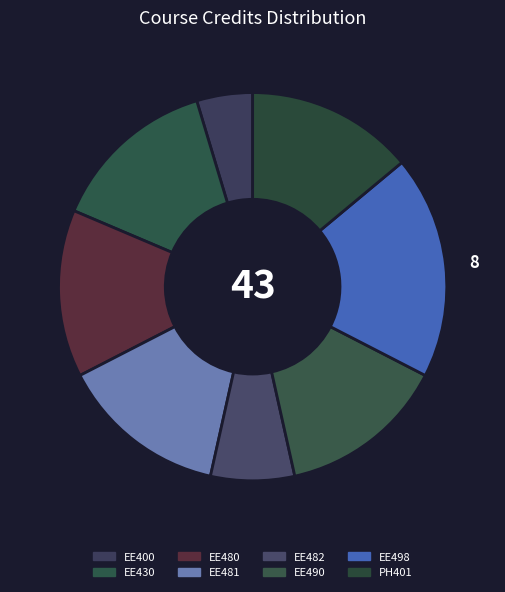

Is there any slice that represents more than half of the pie?

No